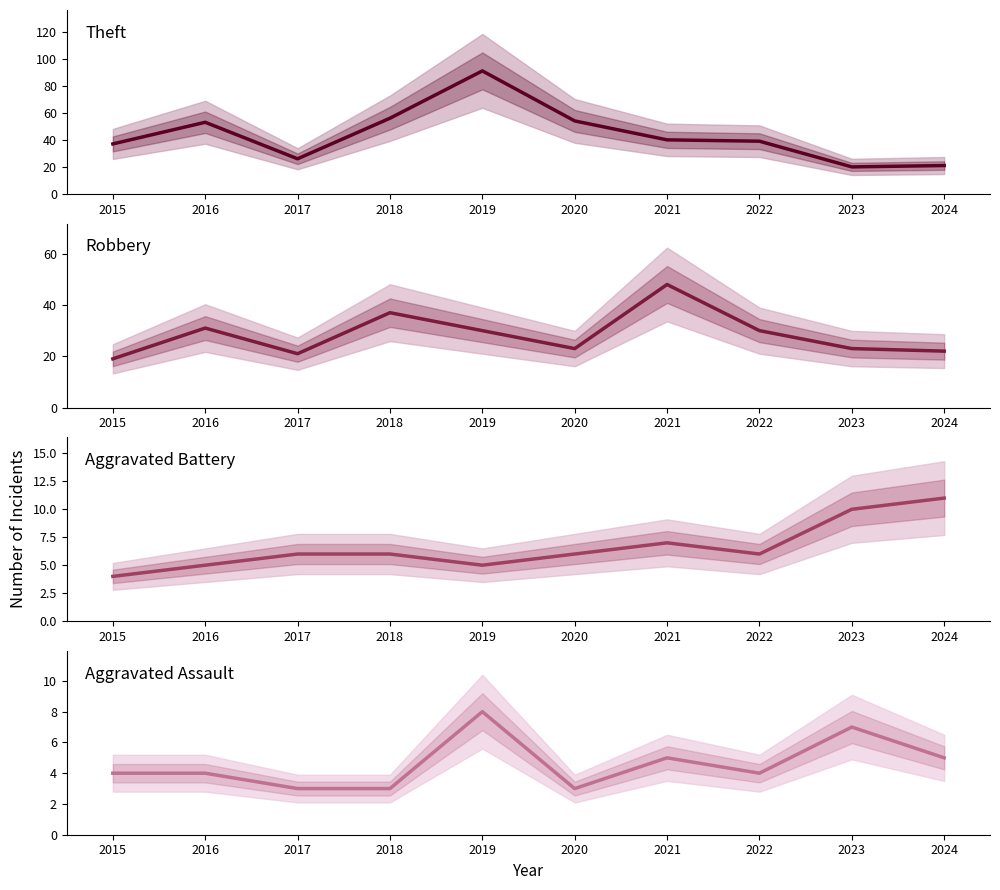

How many lines are shown in the chart?

4